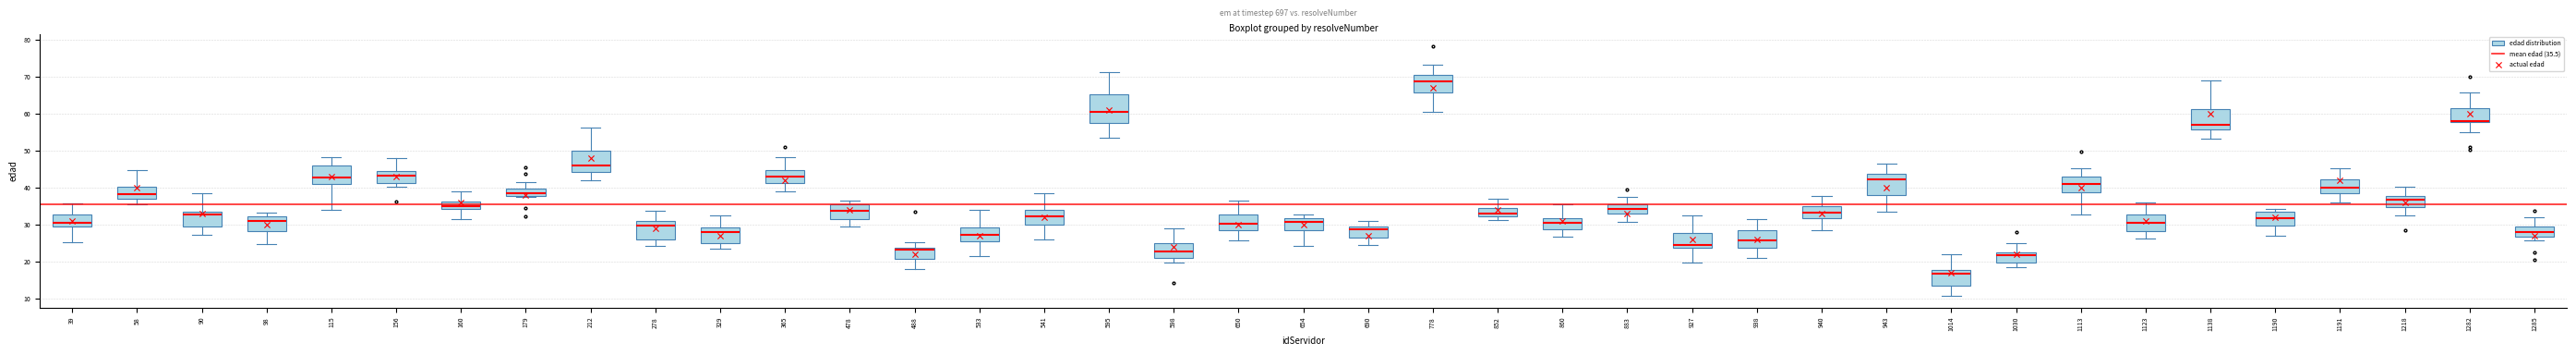

What is the range of Y values (max minus min)?

50